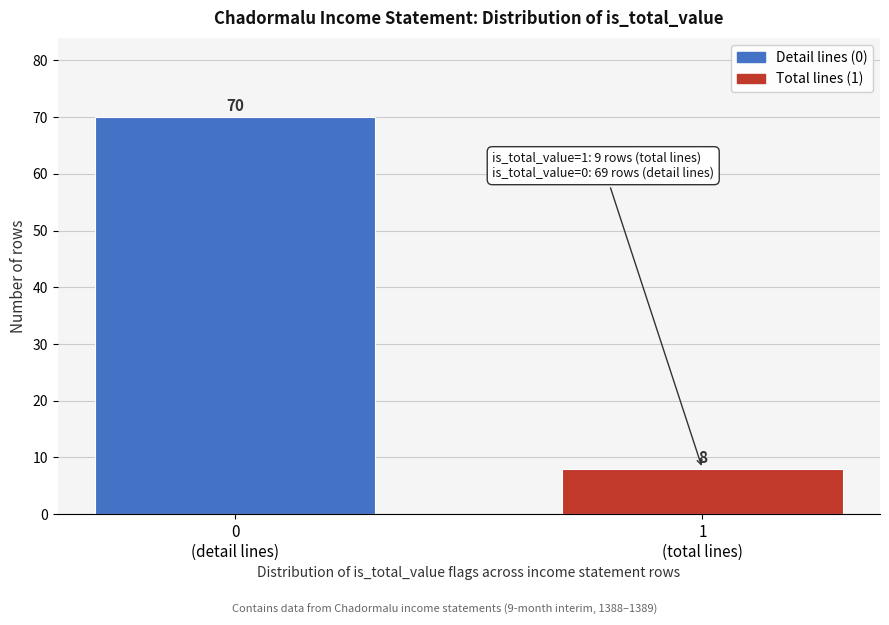

Reading left to right, extract all data points from this chart.

70	8